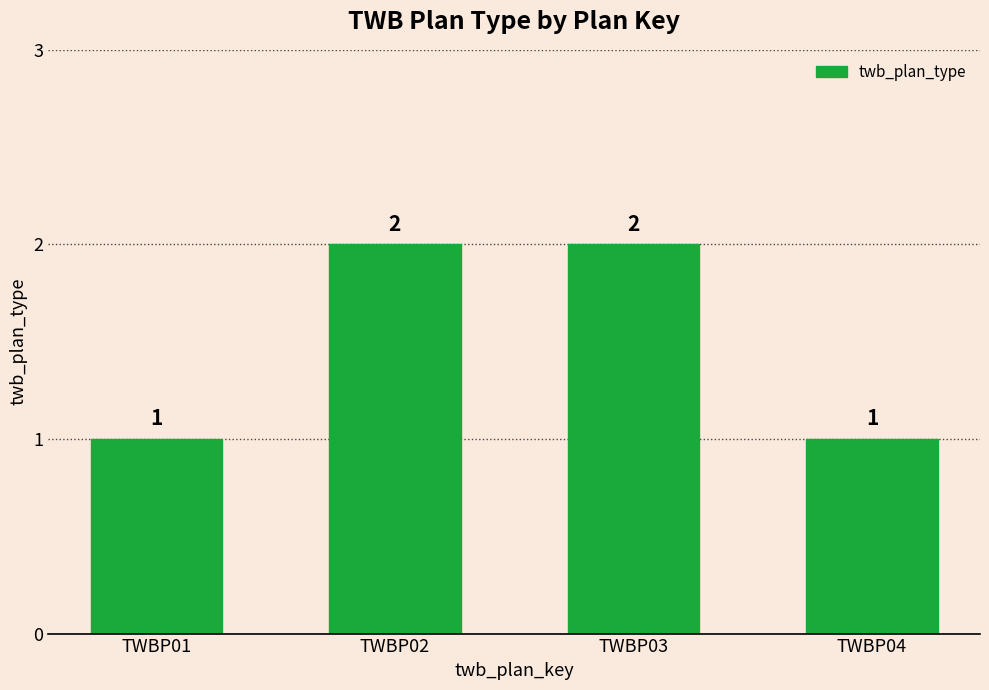

Reading right to left, extract all data points from this chart.

1	2	2	1